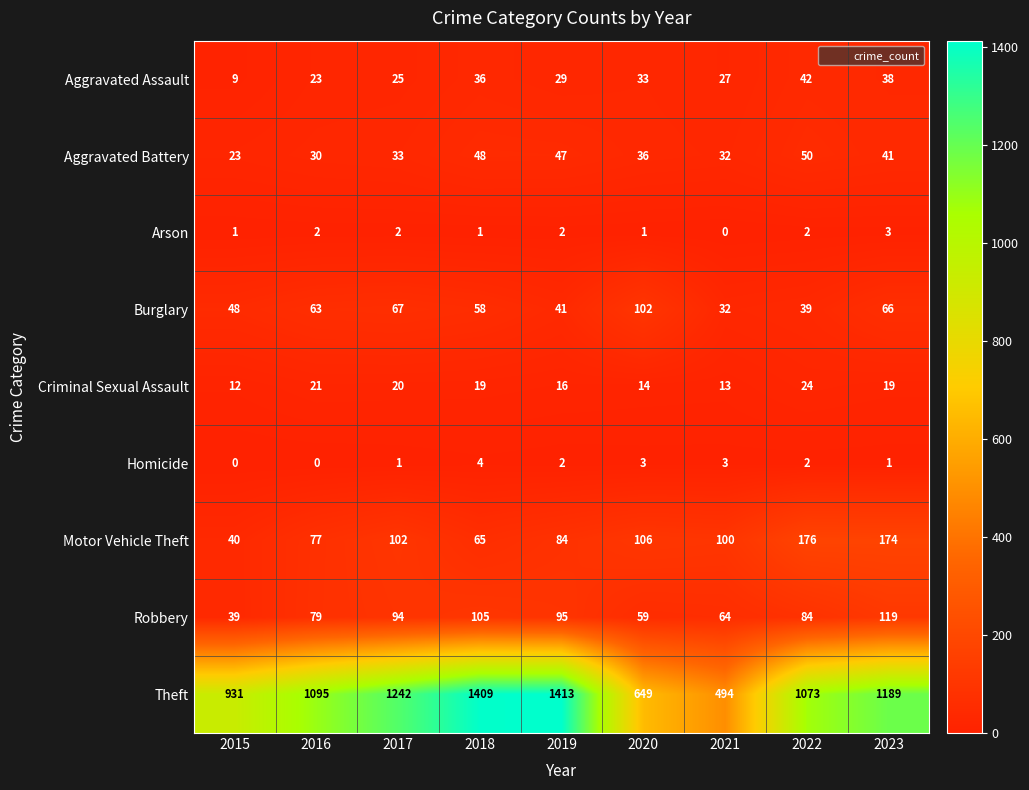

Read the Motor Vehicle Theft value at 2021.

100